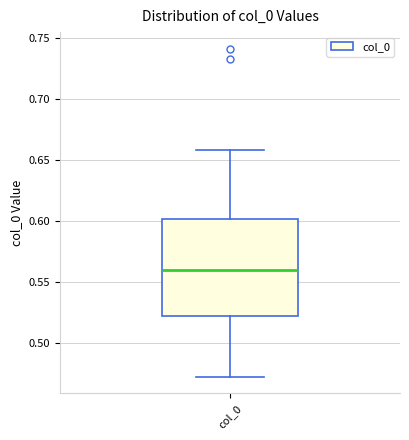

Transcribe this box plot: give where the median line is, the range the box spans, and where the two whiskers end, as read against the y-axis. The values are not printed on the chart, so give them approximately, as read against the axis.

median 0.56, box 0.52 to 0.60, whiskers 0.47 to 0.66